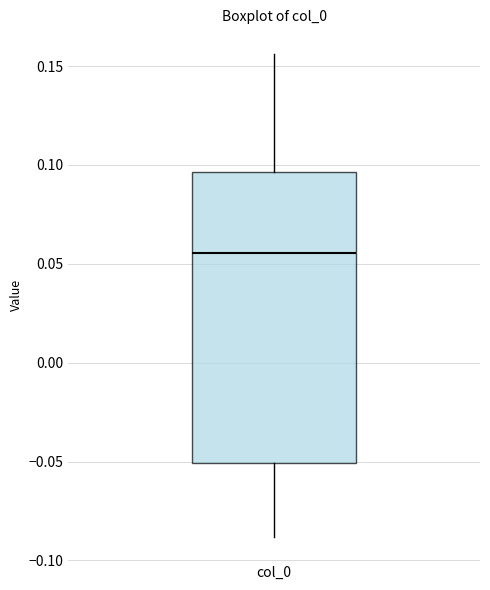

Transcribe this box plot: give where the median line is, the range the box spans, and where the two whiskers end, as read against the y-axis. The values are not printed on the chart, so give them approximately, as read against the axis.

median 0.055, box -0.050 to 0.095, whiskers -0.090 to 0.155